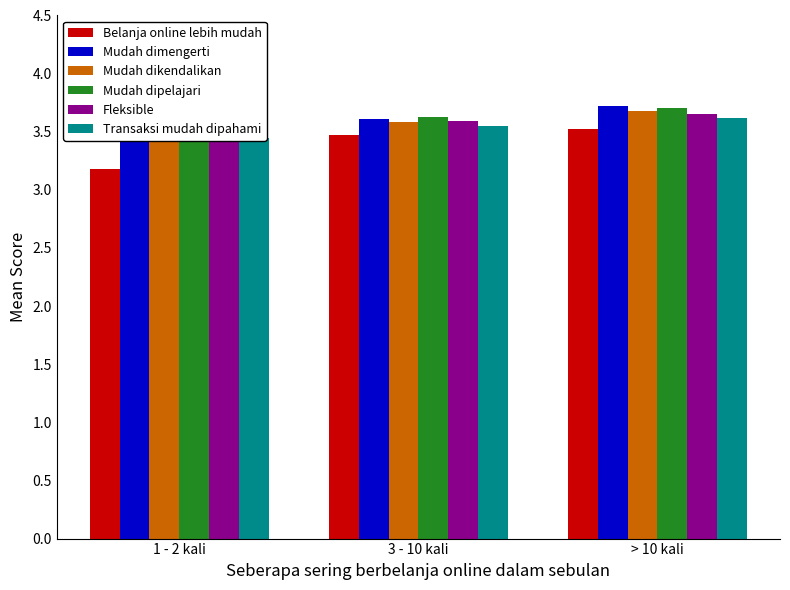

True or false: Mudah dimengerti has a value of 3.5 at 1 - 2 kali.

True